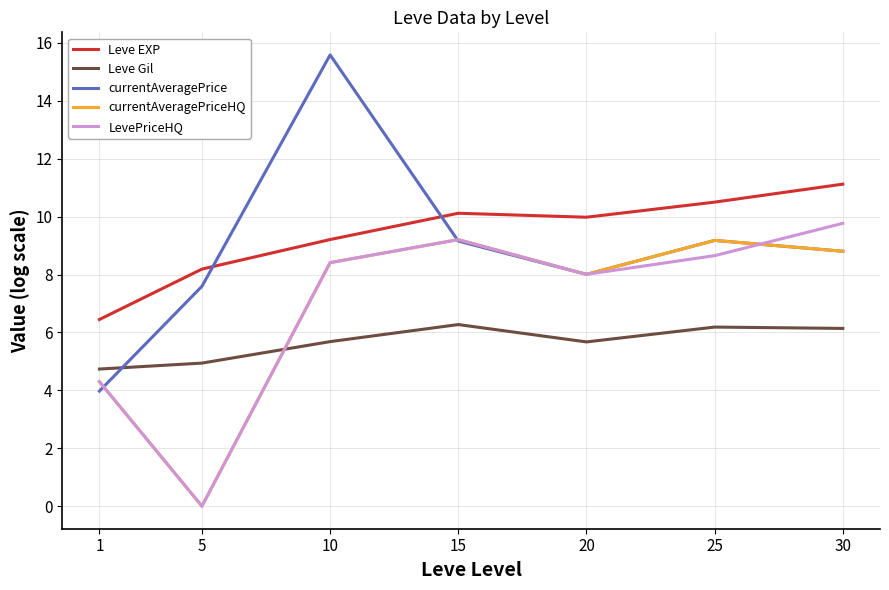

Which label corresponds to the largest value in the chart?

10